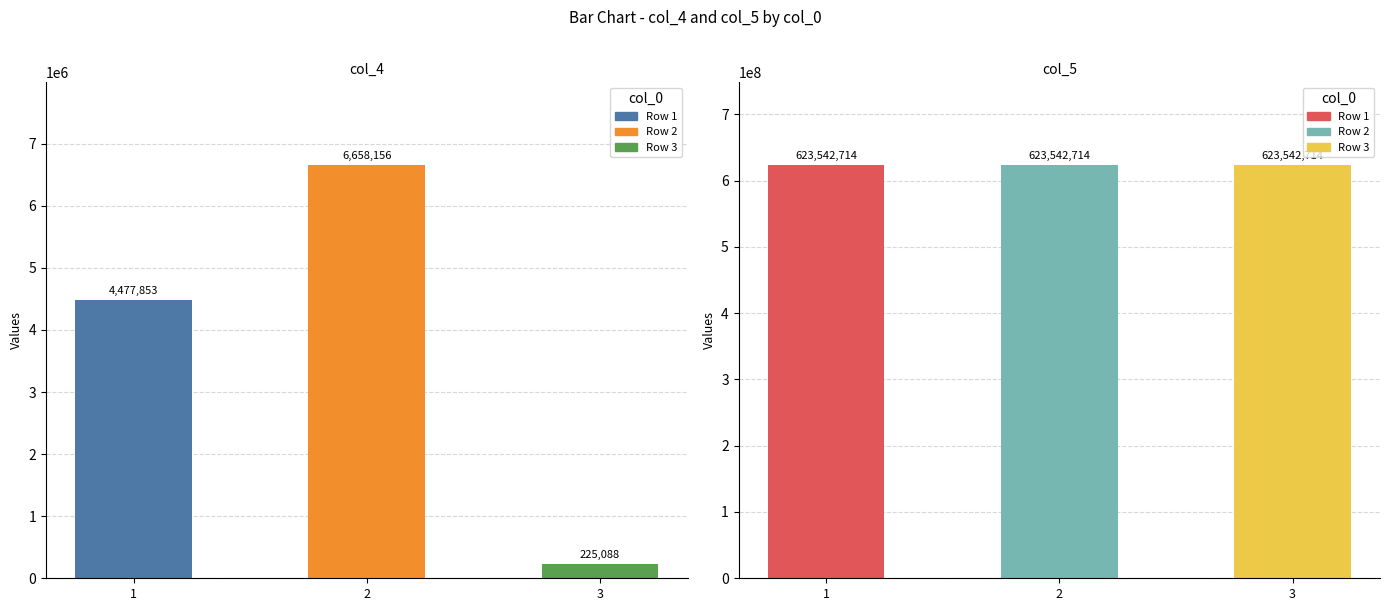

At which category is the sum across all series the highest?

2